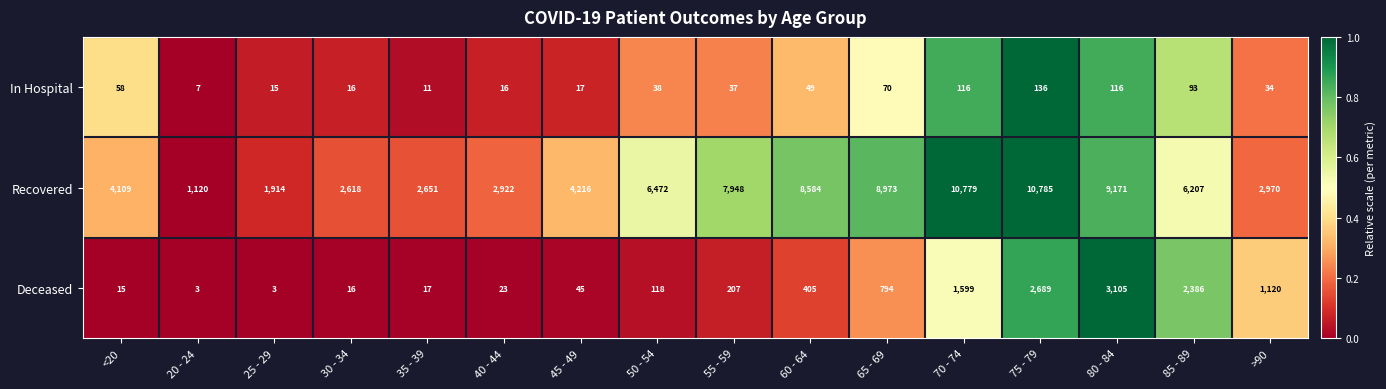

Rank the series at 20 - 24 from lowest to highest value.

Deceased, In Hospital, Recovered